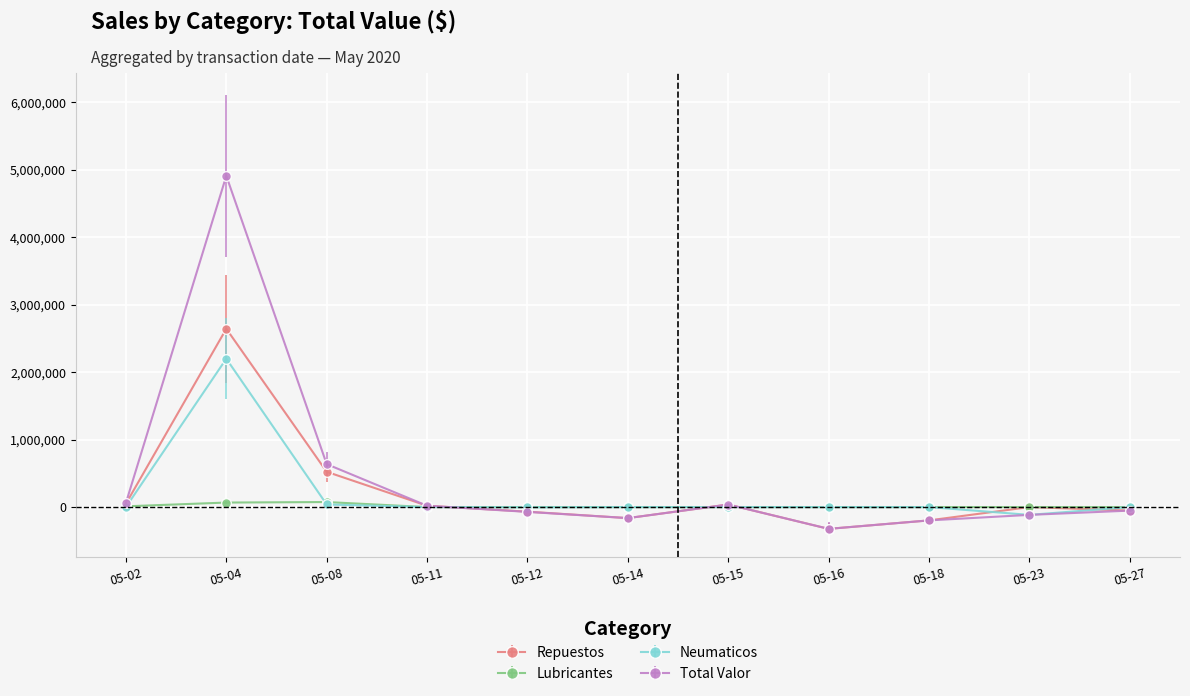

What is the minimum value for Neumaticos?

-115304